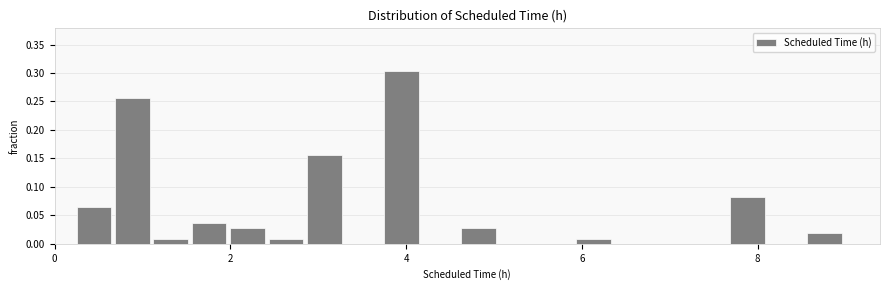

Read against the x-axis, roughly where is the centre of the tallest bar?

4.0